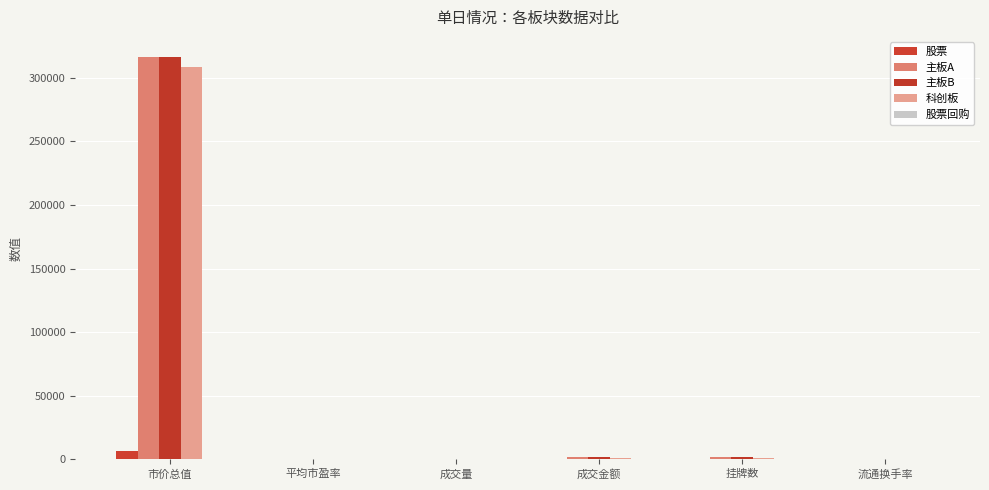

What is the difference between the 主板A values at 流通换手率 and 挂牌数?

1555.6